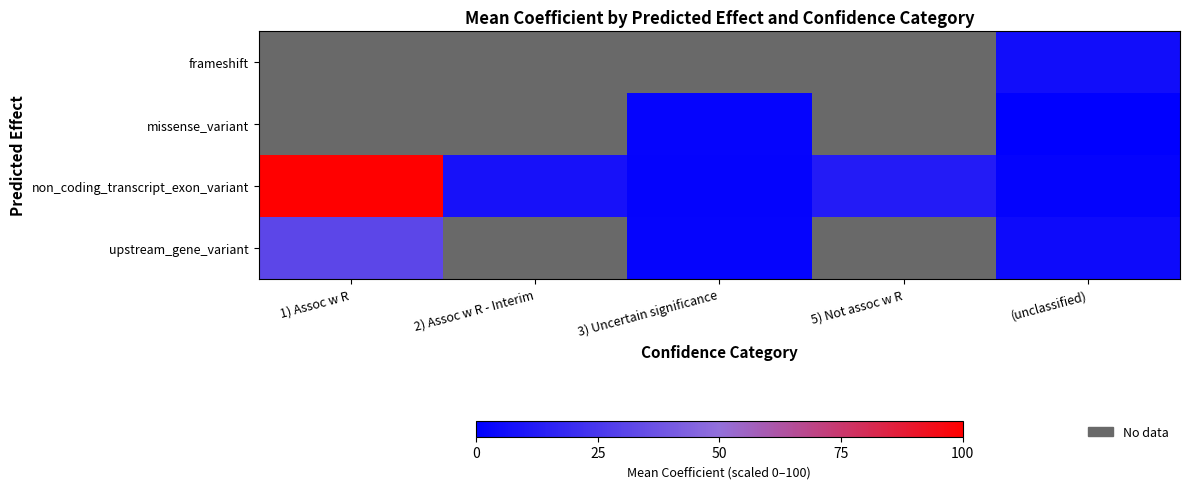

Which series changed the most between 1) Assoc w R and (unclassified)?

non_coding_transcript_exon_variant